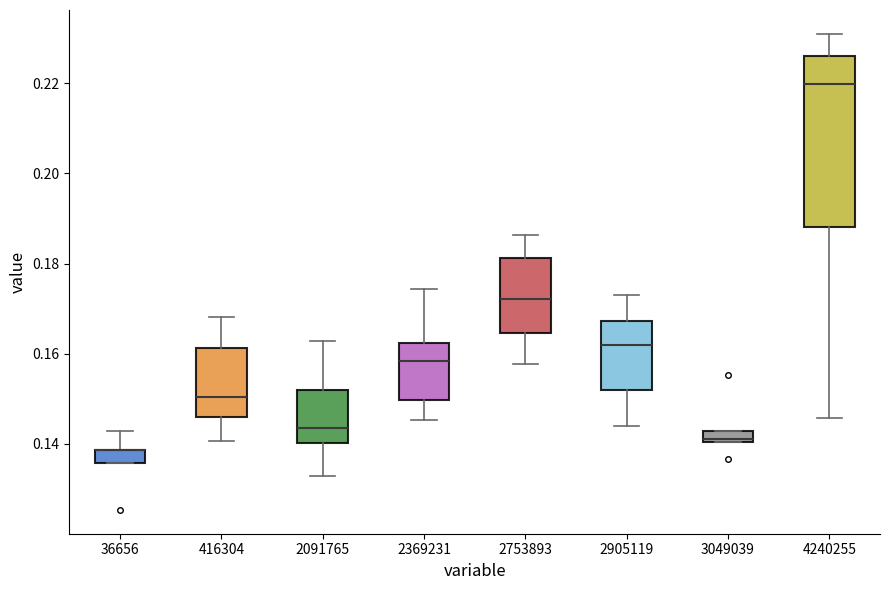

Comparing the boxes themselves (not the whiskers), which one is the tallest?

4240255